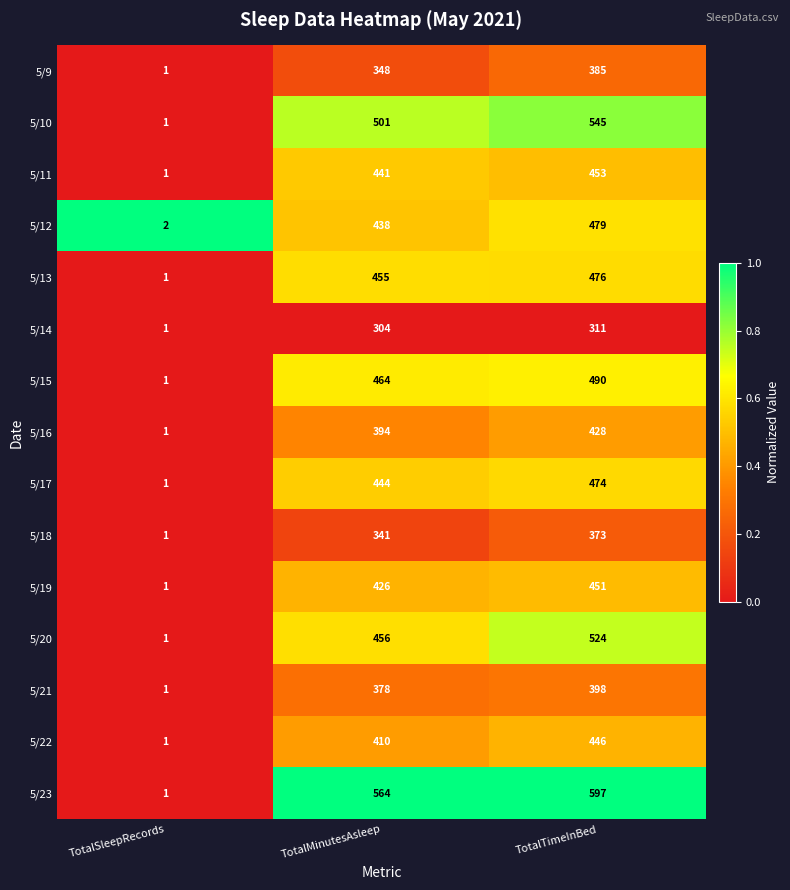

The value of 5/18 at TotalMinutesAsleep is 341. True or false?

True